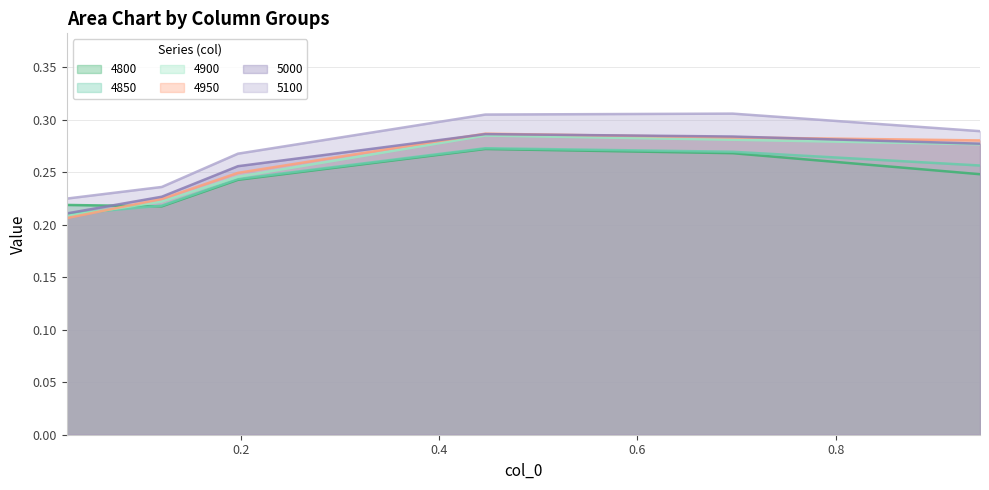

Which series has the largest range (max minus min)?

5100